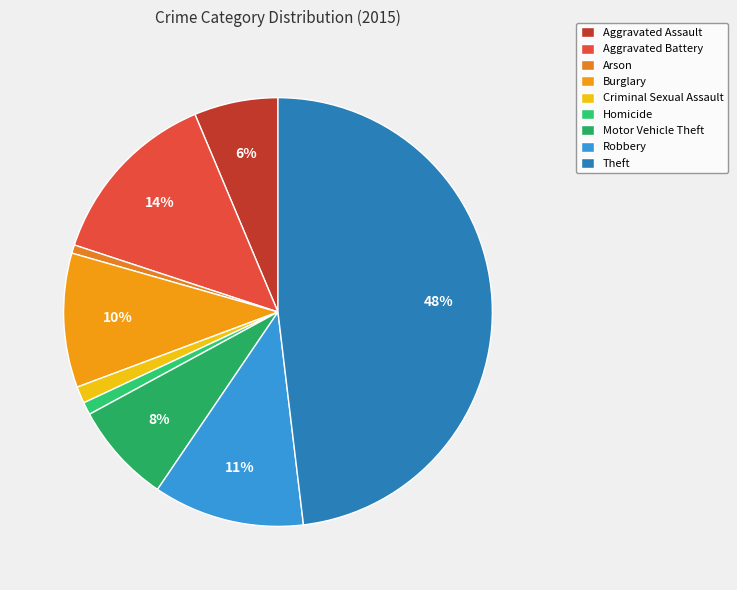

Count the number of slices in the pie.

9